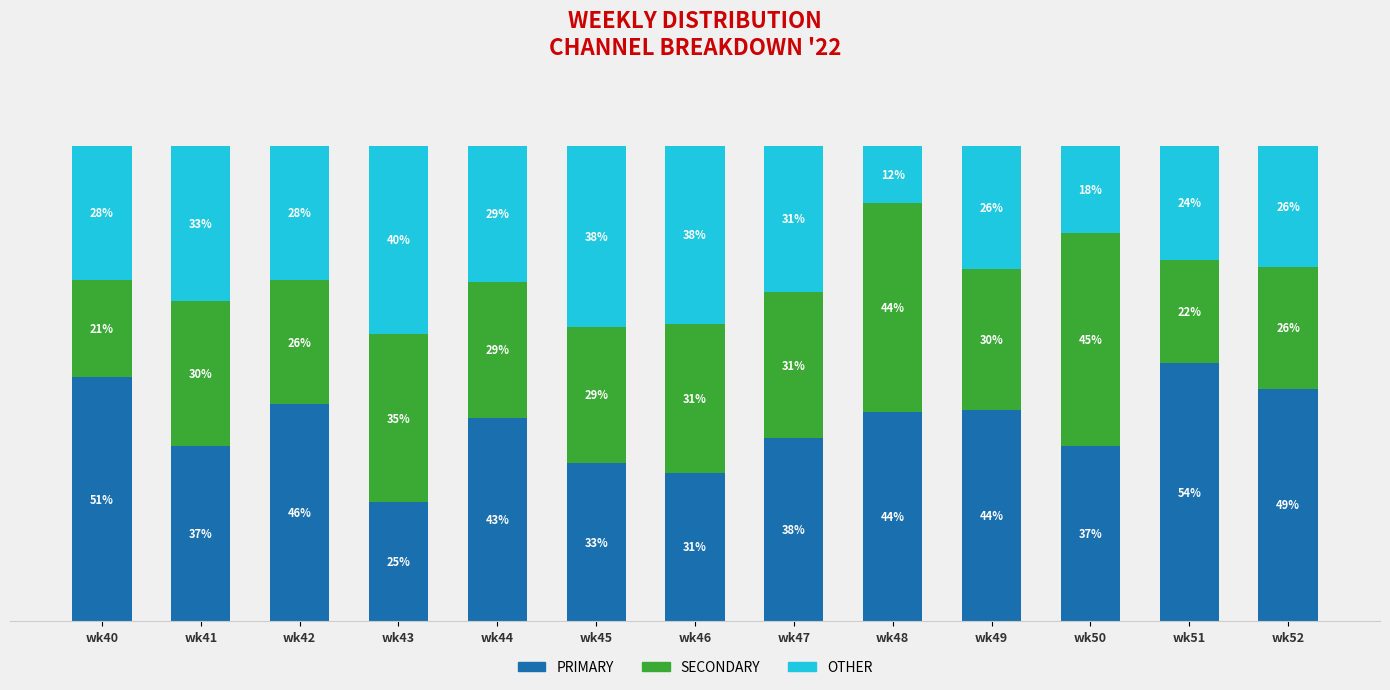

Which series has the largest range (max minus min)?

PRIMARY